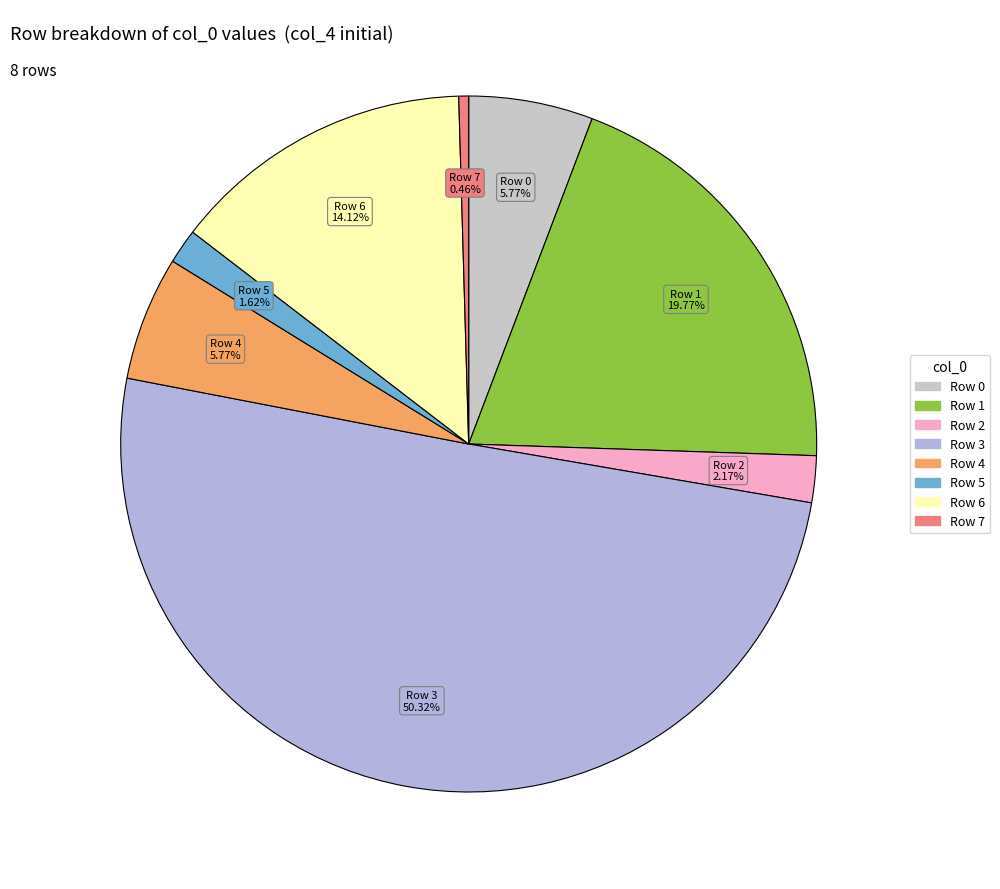

To the nearest percent, what is the average slice percentage?

12%